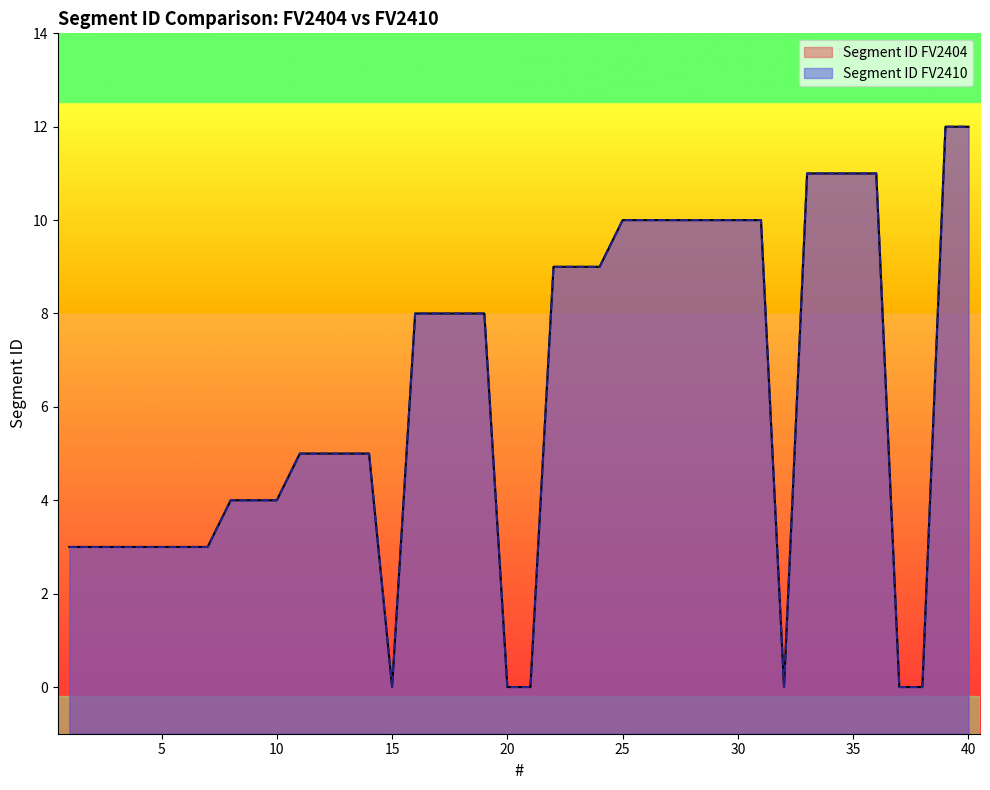

What is the maximum value shown in the chart?

12